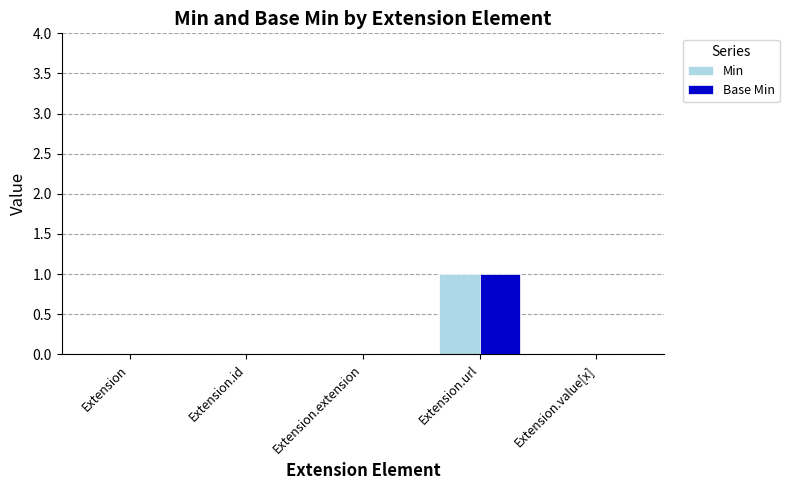

At which category is the sum across all series the highest?

Extension.url